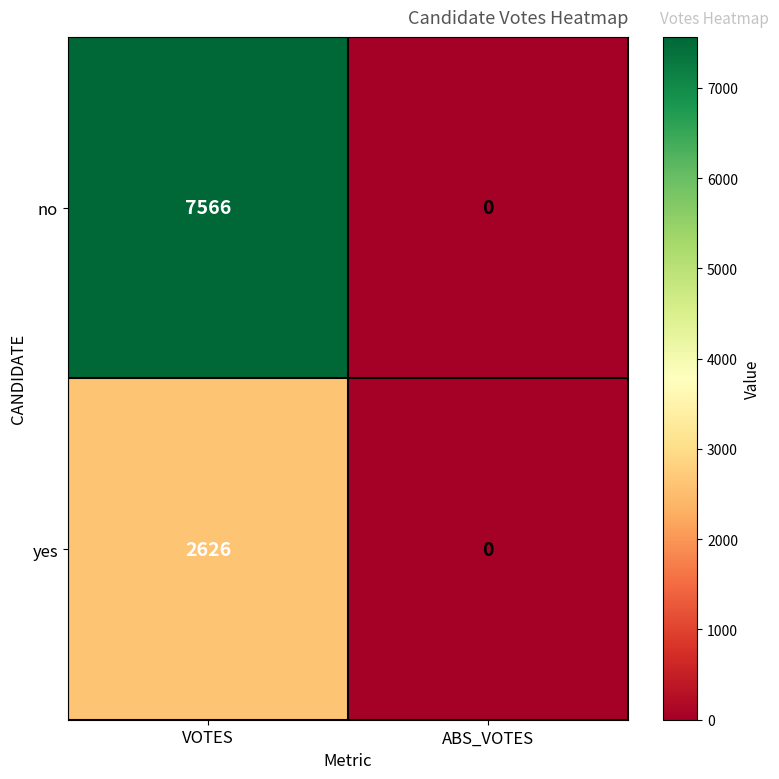

What is the difference between the yes values at ABS_VOTES and VOTES?

2626